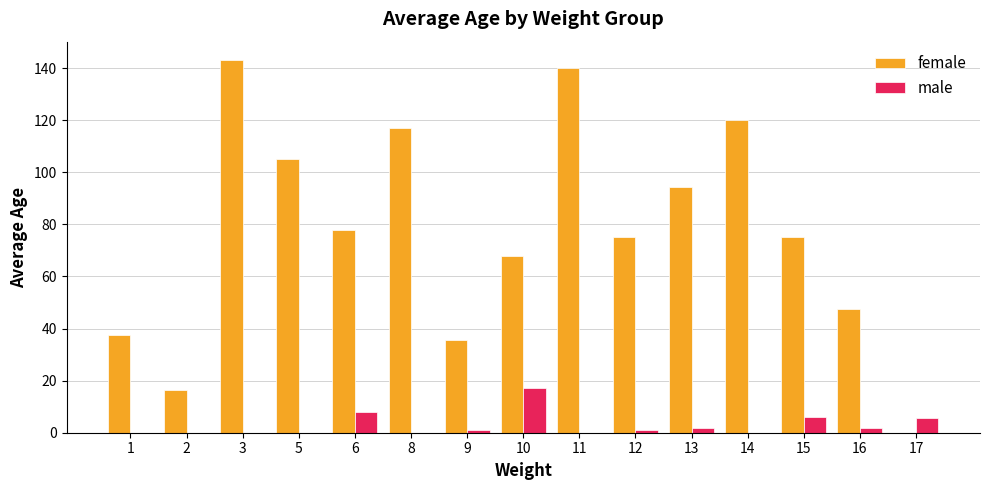

Are the bars grouped side by side (vs. stacked)?

Yes